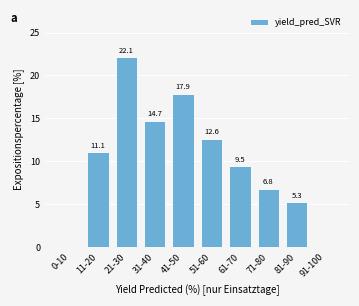

Reading right to left, what are all the values shown in this chart?

91-100=0.0	81-90=5.3	71-80=6.8	61-70=9.5	51-60=12.6	41-50=17.9	31-40=14.7	21-30=22.1	11-20=11.1	0-10=0.0